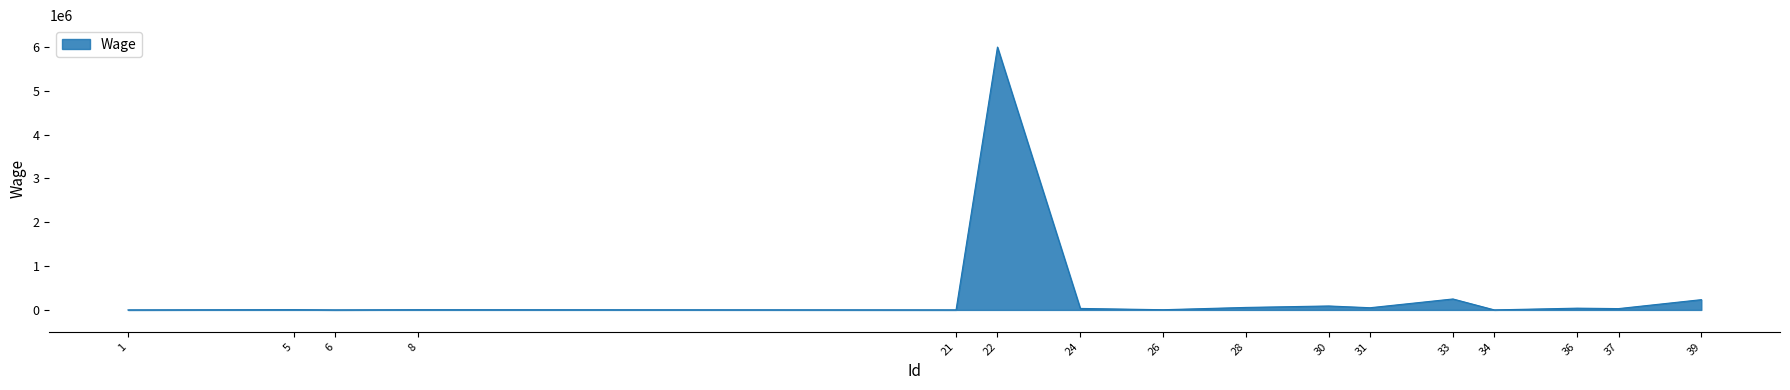

What is the maximum value shown in the chart?

6000000